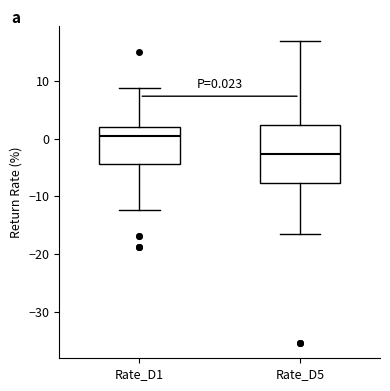

Which box has the lowest median line?

Rate_D5